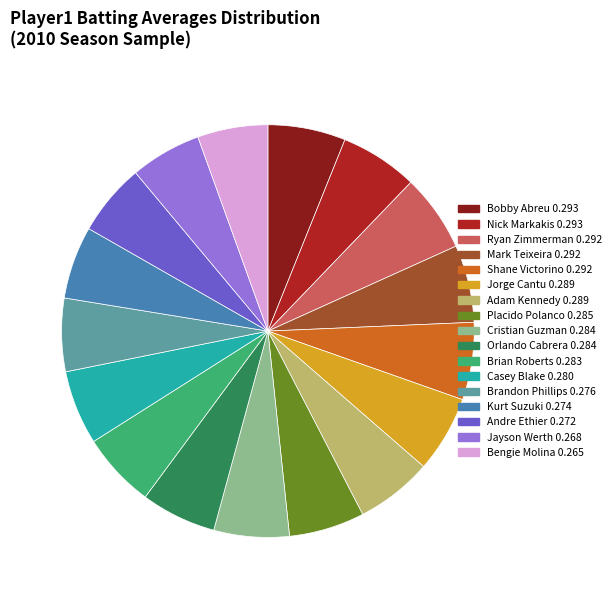

Is Ryan Zimmerman the majority of the pie?

No